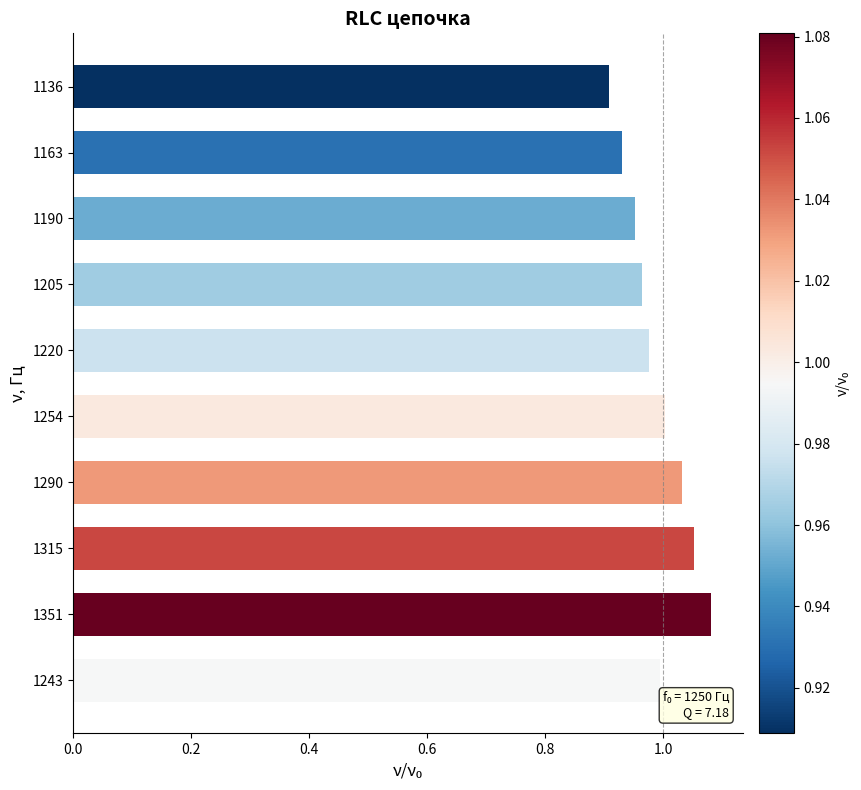

Where is the data nearest to the value 0?

1136